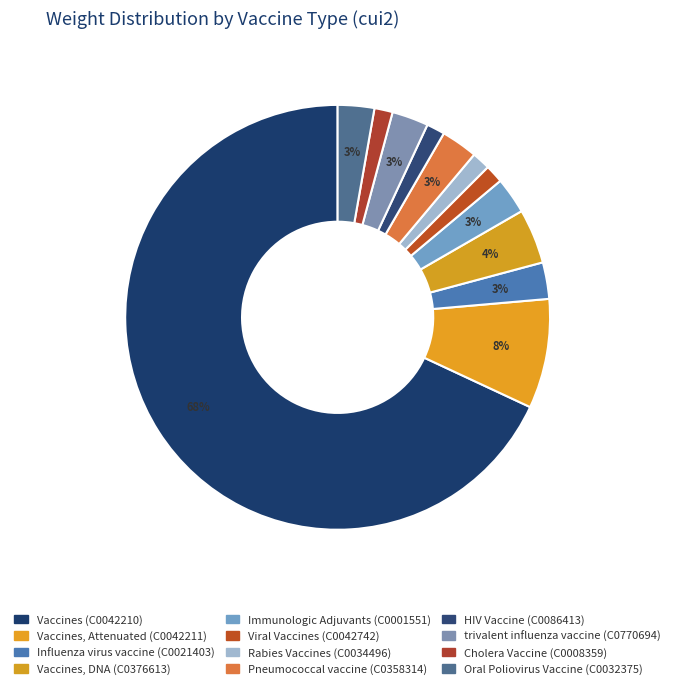

Does Vaccines, Attenuated (C0042211) account for over 50% of the chart?

No